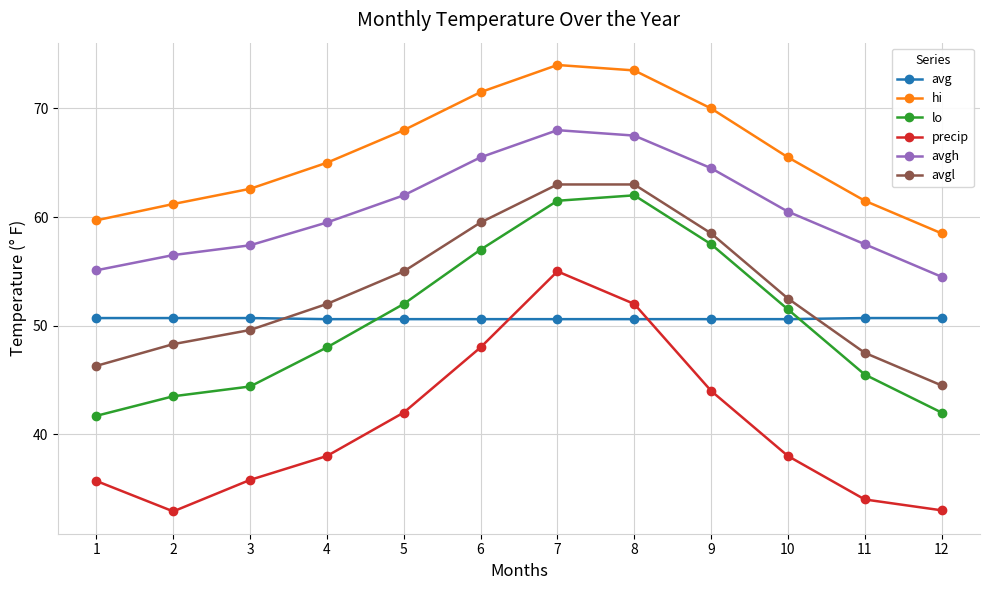

How many interior local peaks does the precip series have?

1